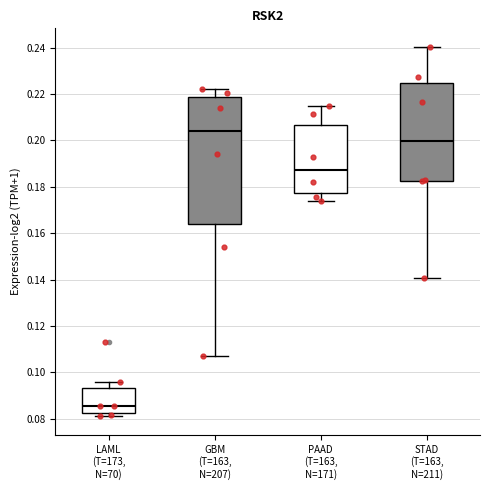

Where does the upper whisker of the box for LAML (T=173, N=70) end on the y-axis? The values are not printed on the chart, so give them approximately, as read against the axis.

0.096